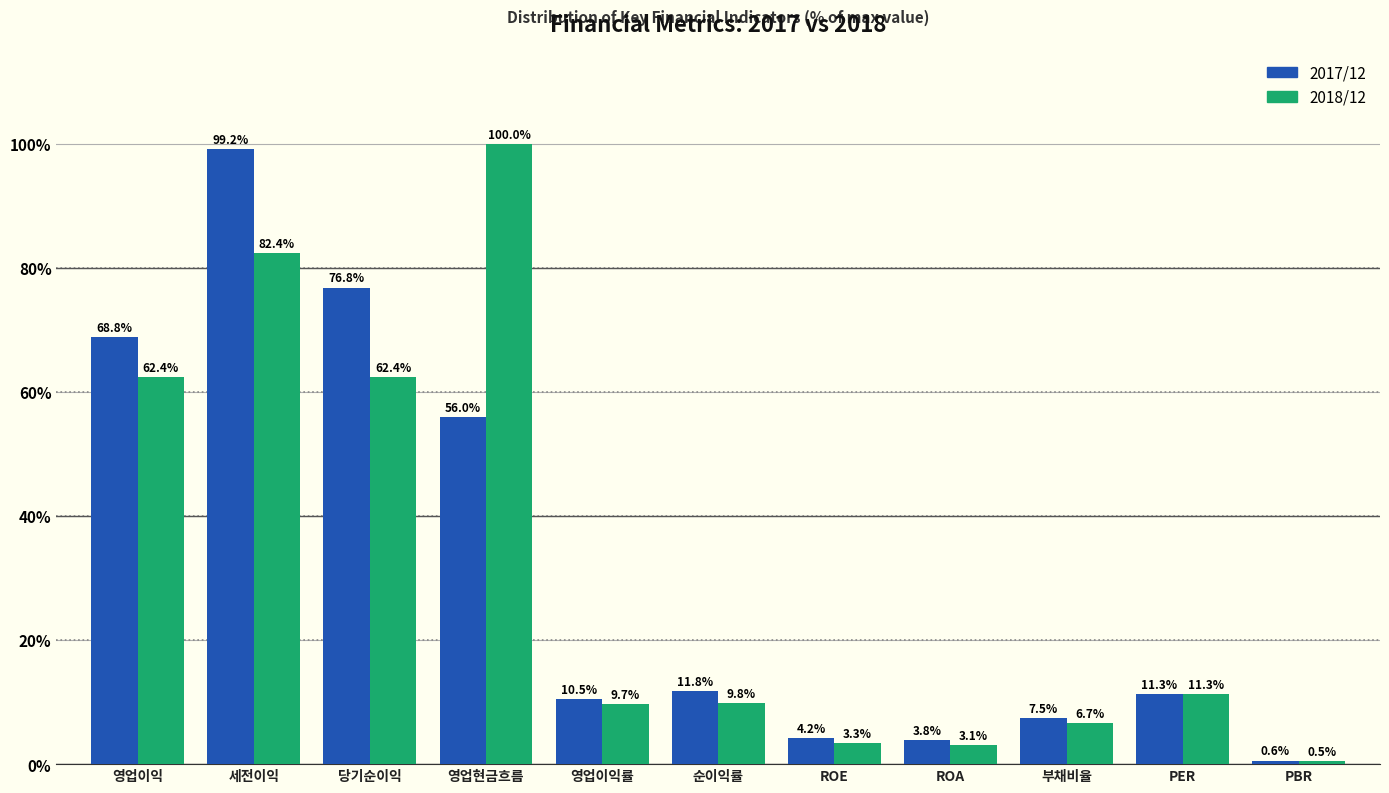

Reading right to left, what are all the values shown in this chart?

2017/12: 0.6	11.3	7.5	3.8	4.2	11.8	10.5	56.0	76.8	99.2	68.8
2018/12: 0.5	11.3	6.7	3.1	3.3	9.8	9.7	100.0	62.4	82.4	62.4